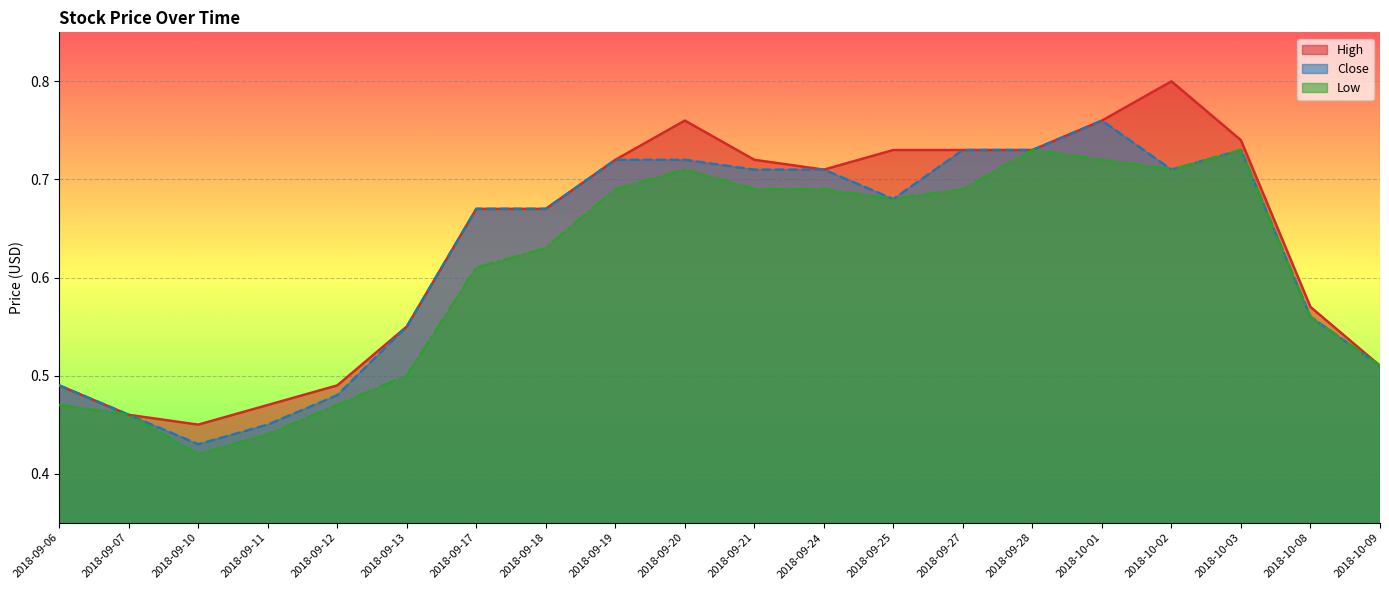

True or false: Close and Low cross at least once.

False